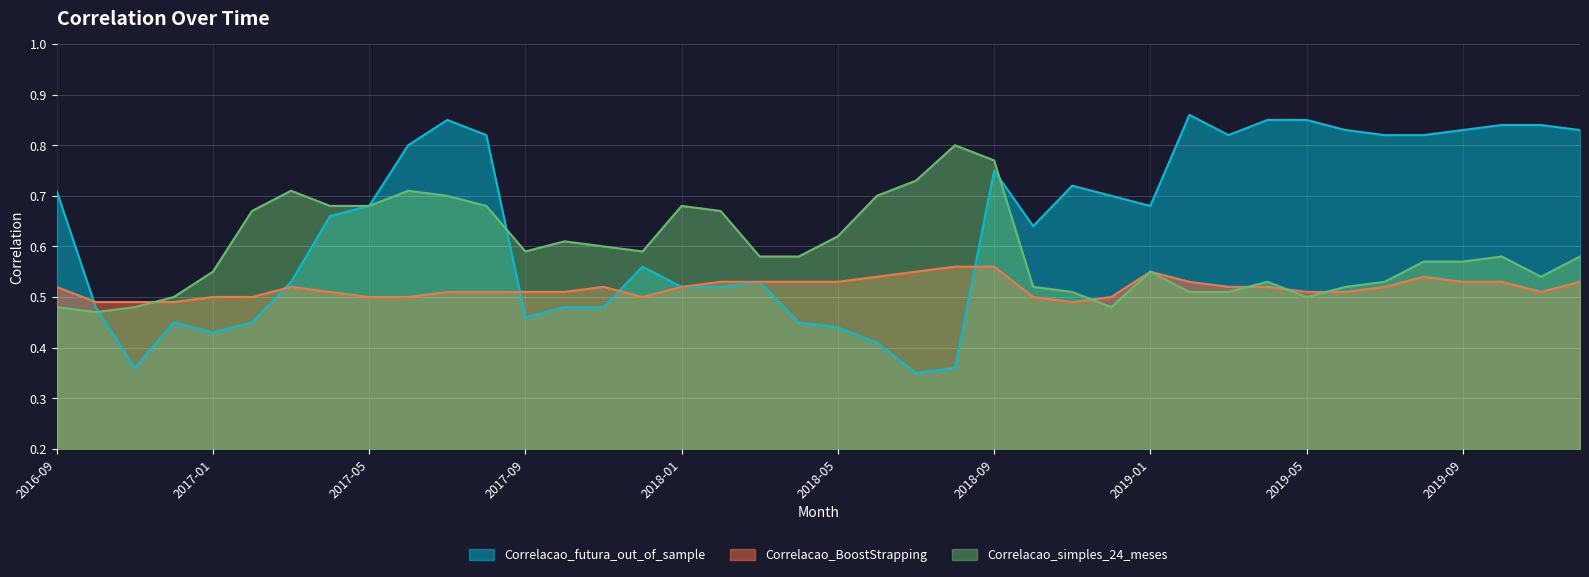

List the series in order of their overall mean, lowest first.

Correlacao_BoostStrapping, Correlacao_simples_24_meses, Correlacao_futura_out_of_sample